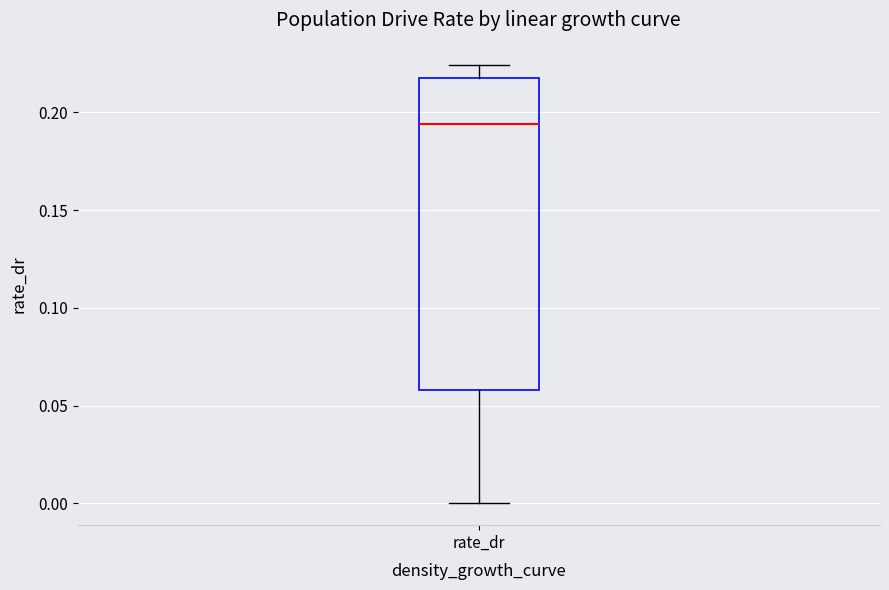

Where does the lower whisker of the box for rate_dr end on the y-axis? The values are not printed on the chart, so give them approximately, as read against the axis.

0.000